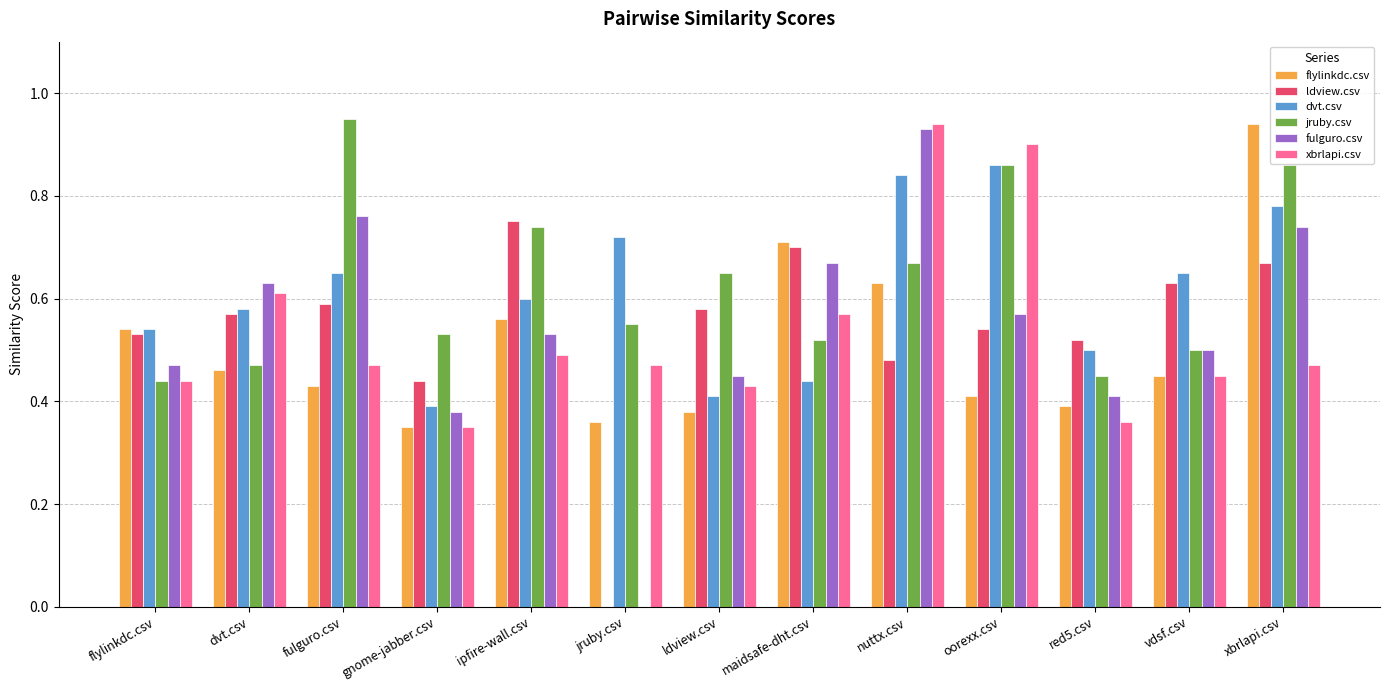

True or false: jruby.csv has a value of 0.7 at ipfire-wall.csv.

True